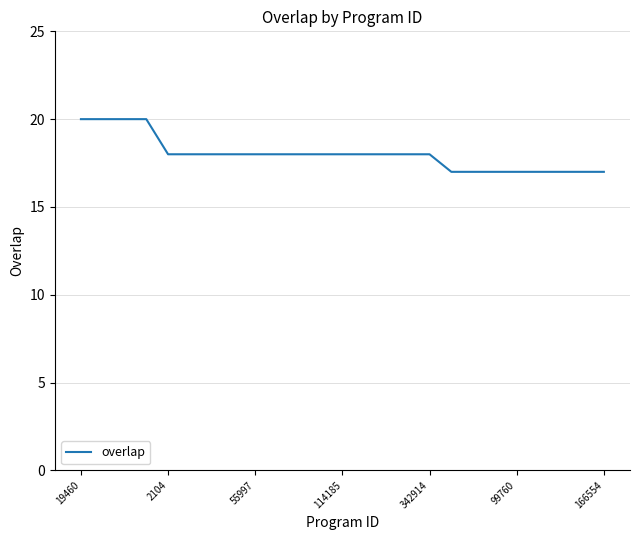

What is the greatest value displayed?

20